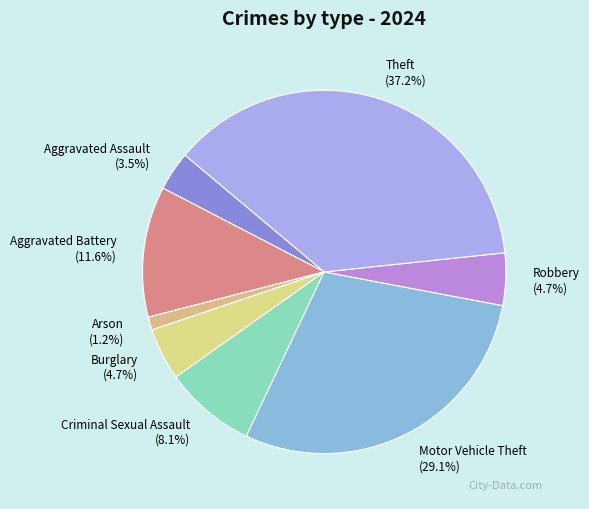

What percentage is the Aggravated Battery slice, to the nearest percent?

12%